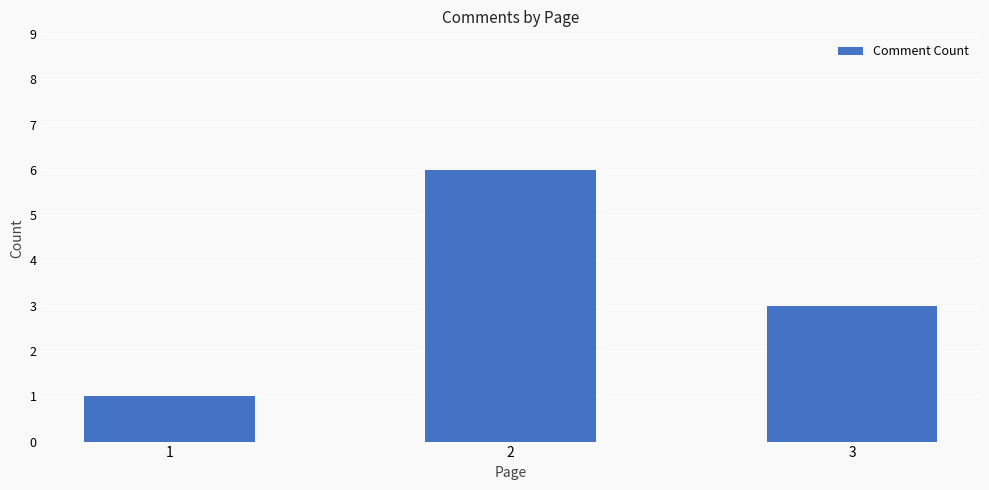

The chart shows a value of 1 at 1. True or false?

True